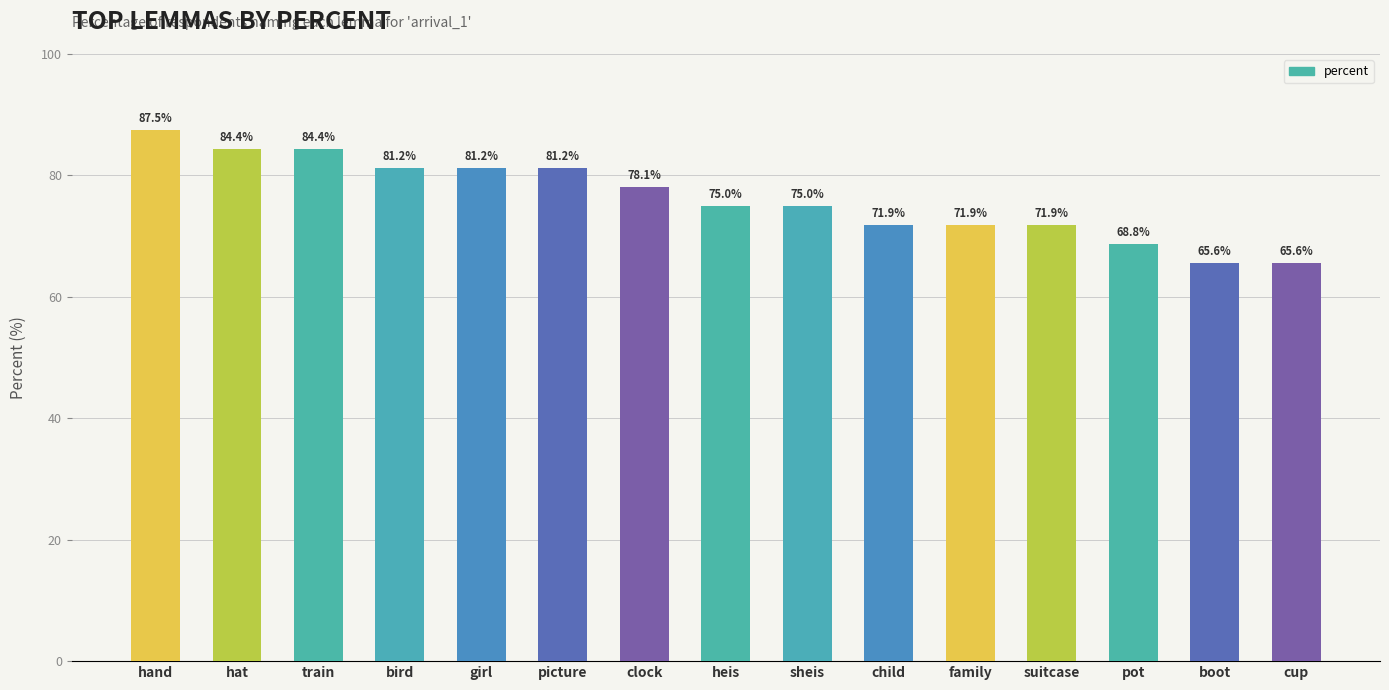

Which has a higher value, hat or girl?

hat